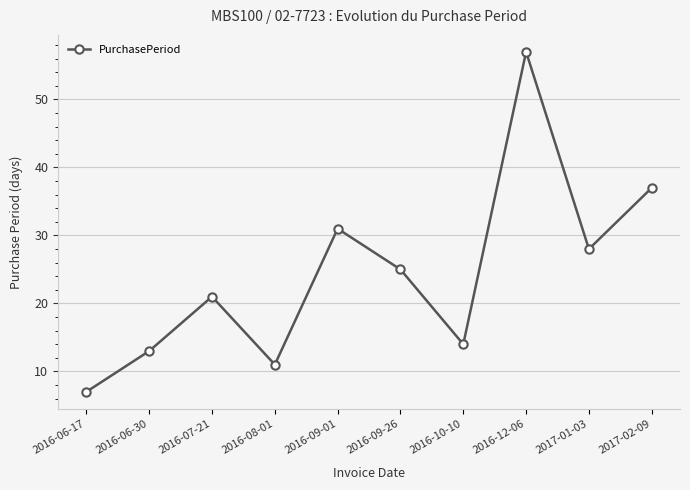

What is the greatest value displayed?

57